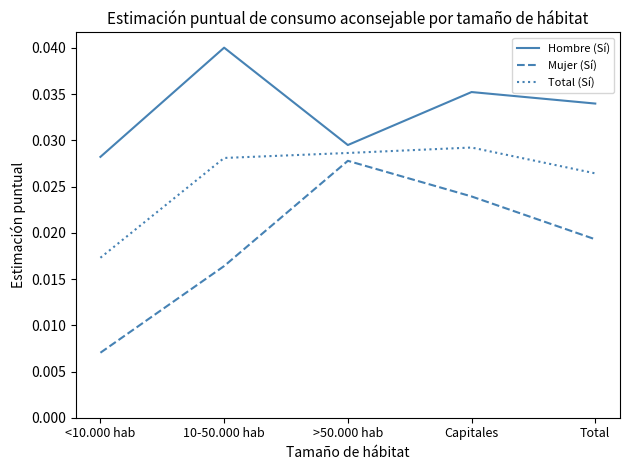

True or false: Mujer (Sí) and Total (Sí) cross at least once.

False